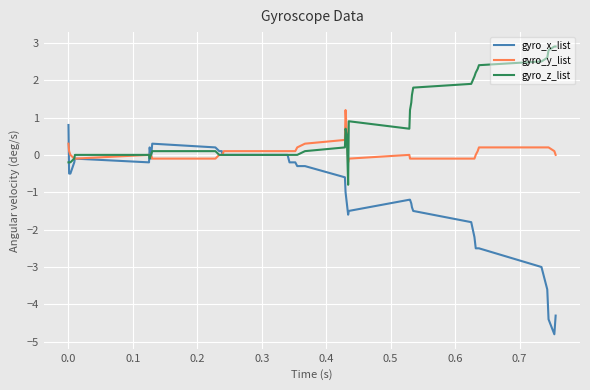

Which series has the largest total across all categories?

gyro_z_list